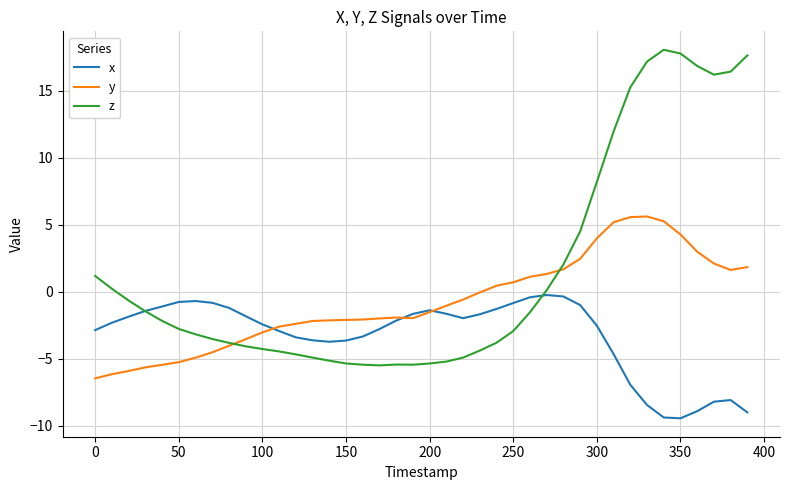

What is the lowest value of the x series?

-9.4